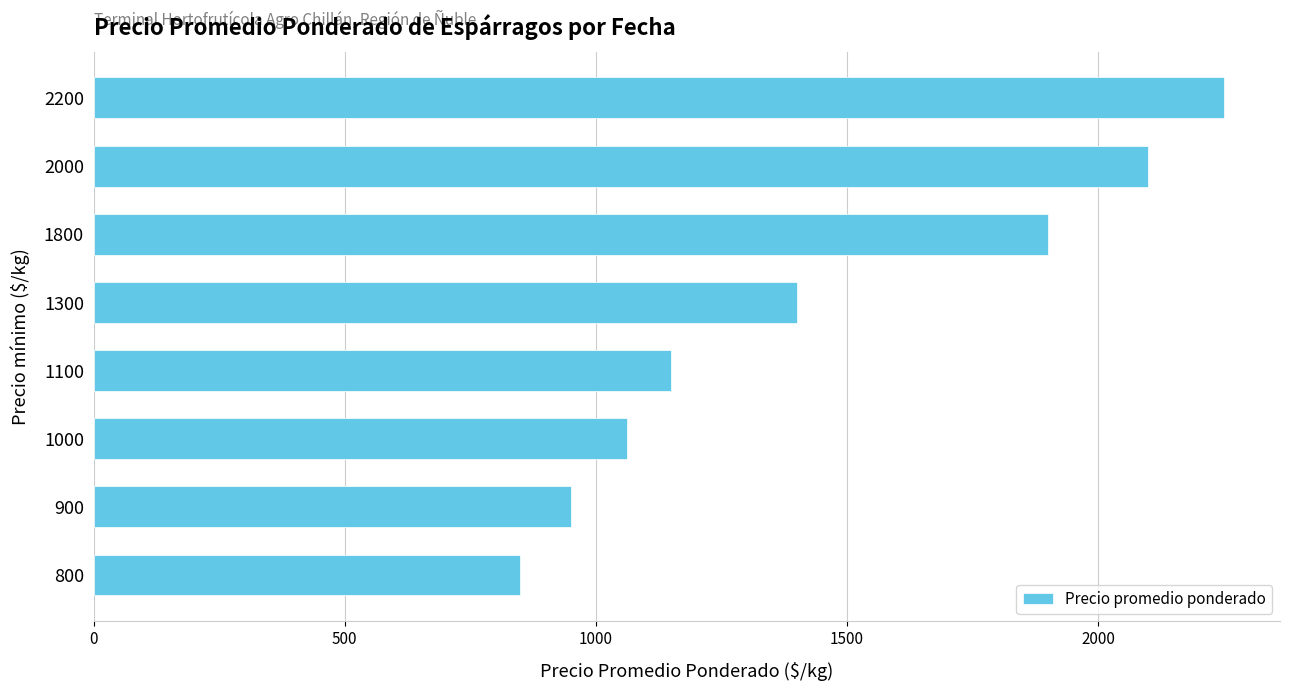

Where is the data nearest to the value 1550?

1300